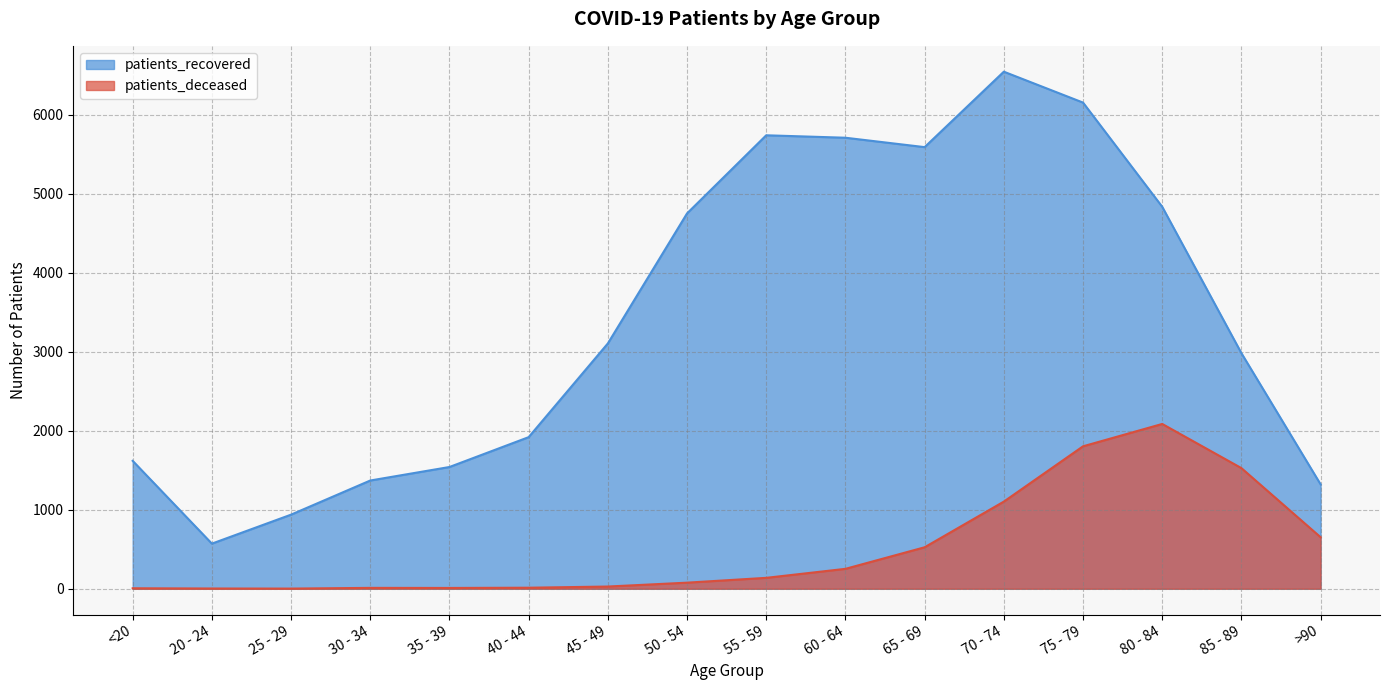

At which label is patients_deceased closest to 1044?

70 - 74